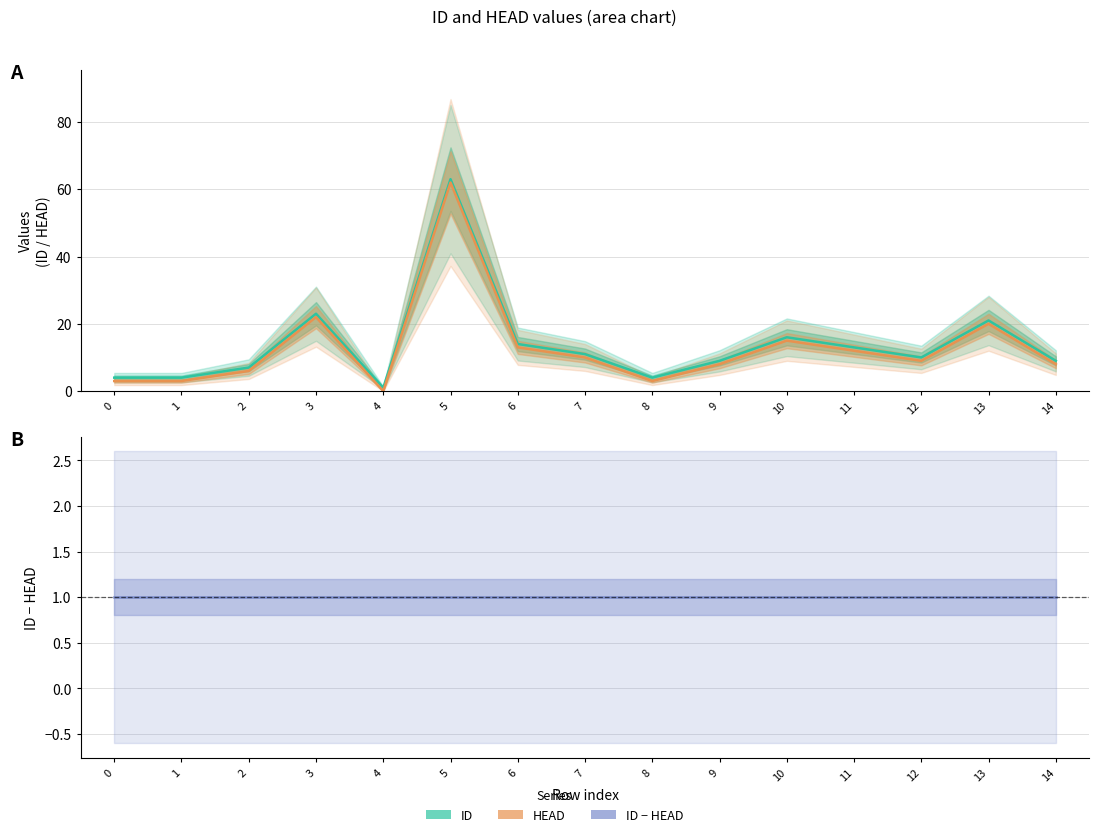

Read the ID value at 2.

7